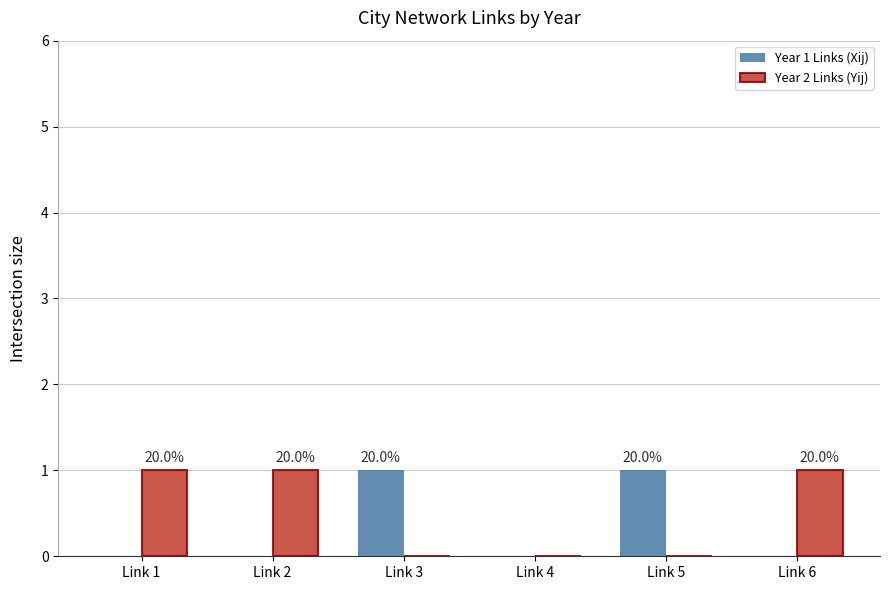

What is the sum of all Year 2 Links (Yij) values?

3